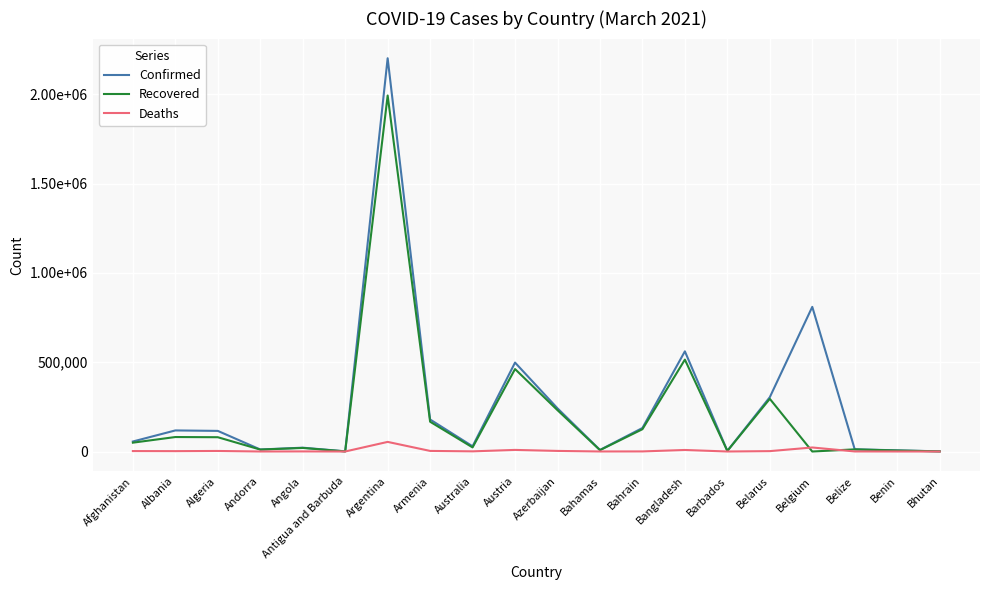

Reading left to right, extract all data points from this chart.

Confirmed: Afghanistan=55995	Albania=118017	Algeria=115410	Andorra=11289	Angola=21407	Antigua and Barbuda=983	Argentina=2201886	Armenia=179287	Australia=29137	Austria=497889	Azerbaijan=241651	Bahamas=8765	Bahrain=131683	Bangladesh=560887	Barbados=3442	Belarus=304146	Belgium=809861	Belize=12383	Benin=6501	Bhutan=868
Recovered: Afghanistan=49499	Albania=81061	Algeria=79994	Andorra=10795	Angola=19948	Antigua and Barbuda=598	Argentina=1993215	Armenia=166702	Australia=22958	Austria=461659	Azerbaijan=231370	Bahamas=7645	Bahrain=124823	Bangladesh=514479	Barbados=3215	Belarus=294878	Belgium=0	Belize=12004	Benin=5552	Bhutan=866
Deaths: Afghanistan=2460	Albania=2060	Algeria=3040	Andorra=113	Angola=521	Antigua and Barbuda=27	Argentina=53836	Armenia=3277	Australia=909	Austria=8925	Azerbaijan=3298	Bahamas=186	Bahrain=485	Bangladesh=8597	Barbados=38	Belarus=2112	Belgium=22545	Belize=316	Benin=81	Bhutan=1